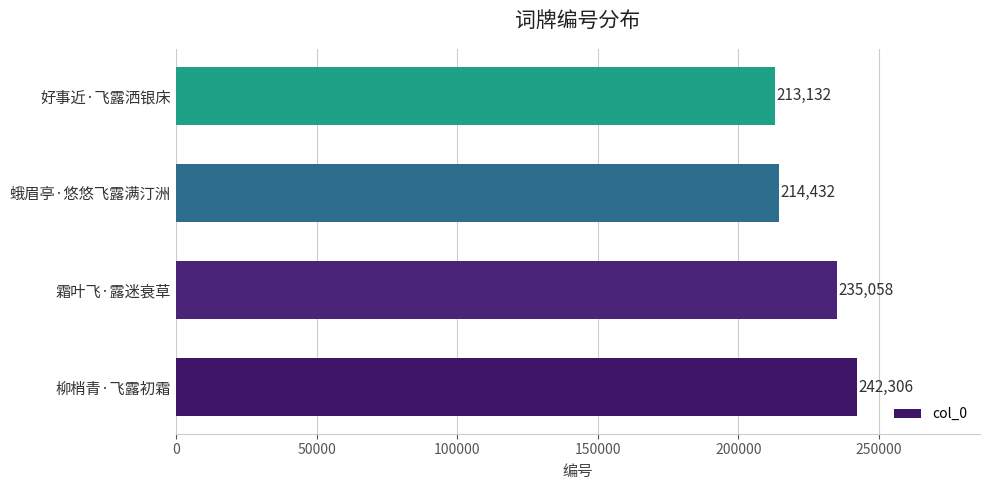

What is the difference between the second highest and second lowest values?

20626